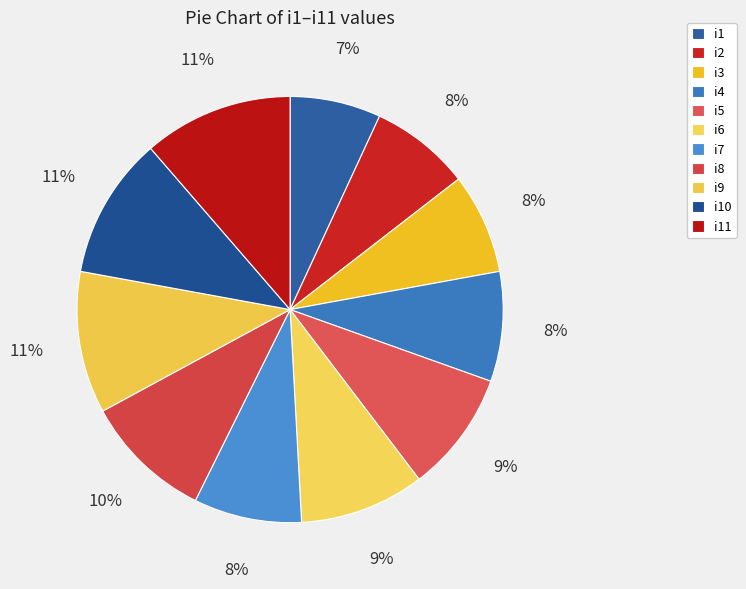

What is the largest slice in the pie chart?

i11